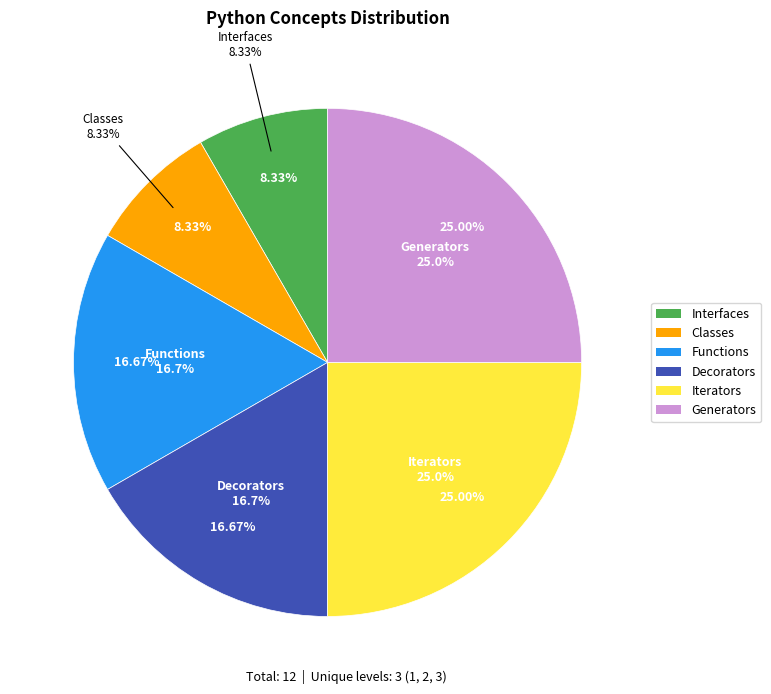

True or false: Classes accounts for 8% of the total.

True